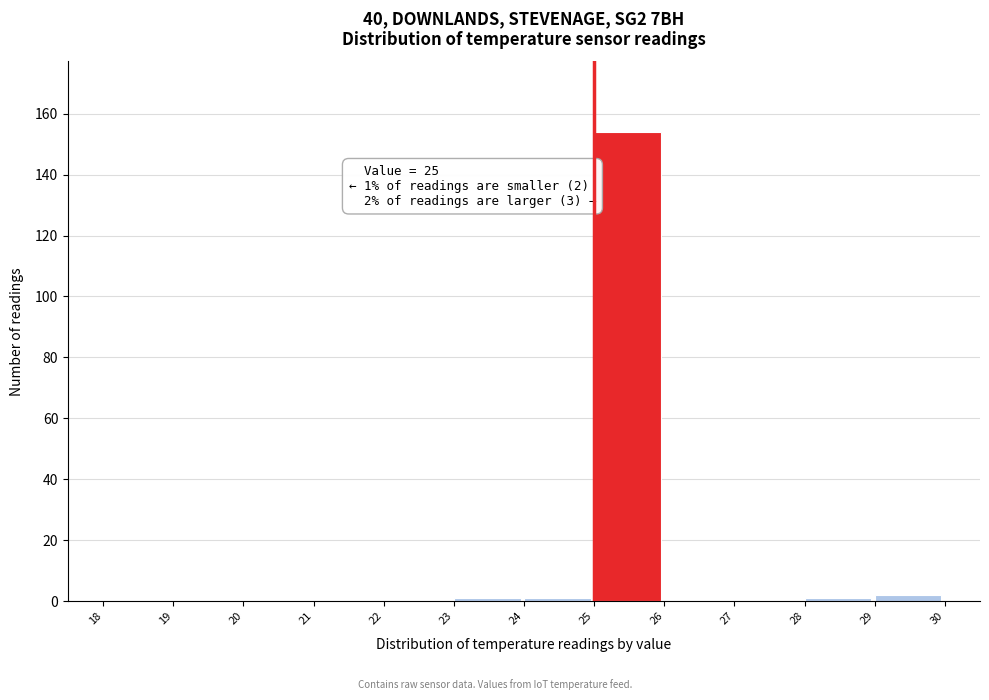

Which range on the x-axis has the tallest bar?

25 to 26